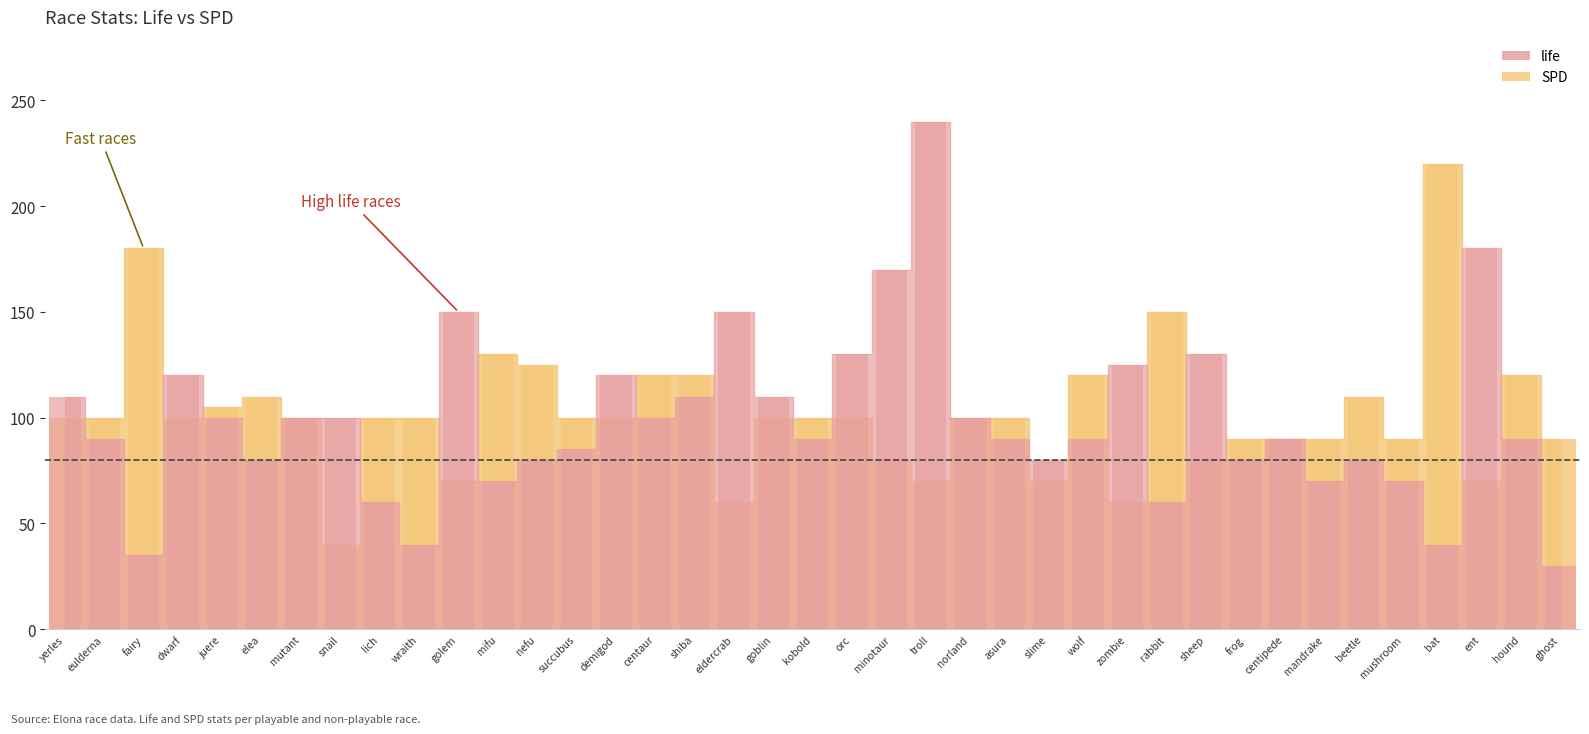

Which label corresponds to the smallest value in the chart?

ghost